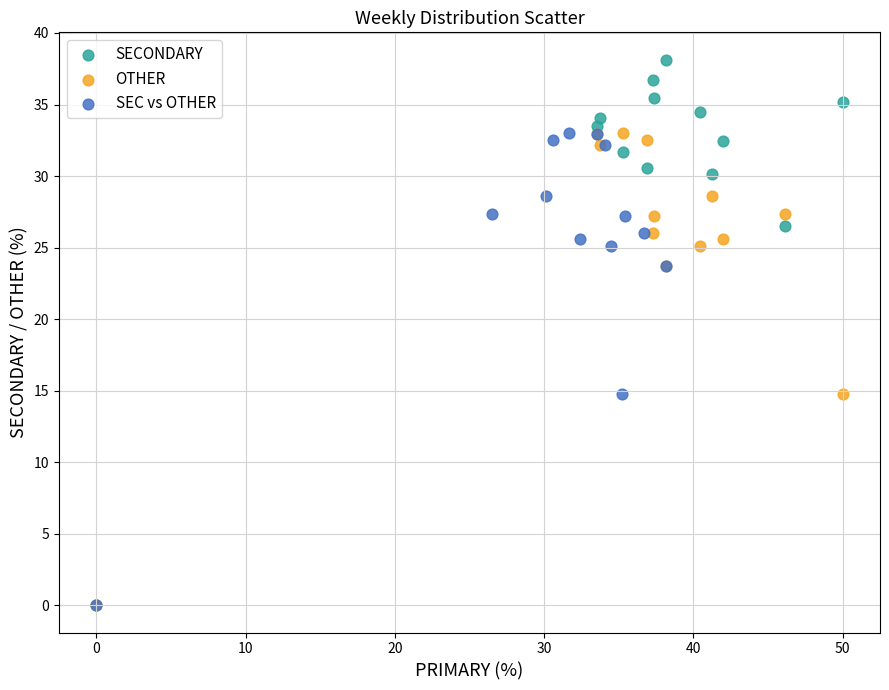

Which series contains the highest Y value?

SECONDARY